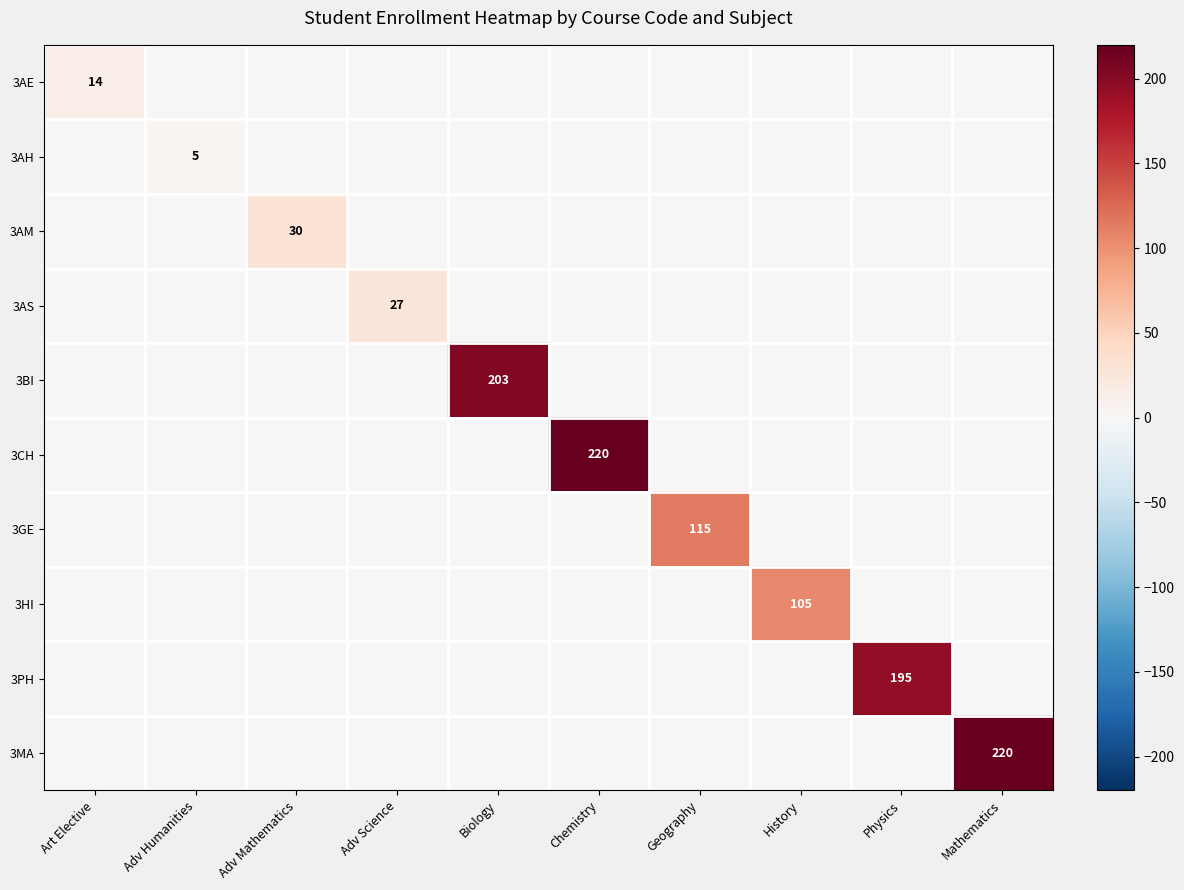

The 3AM series shows 30 at Adv Mathematics. True or false?

True